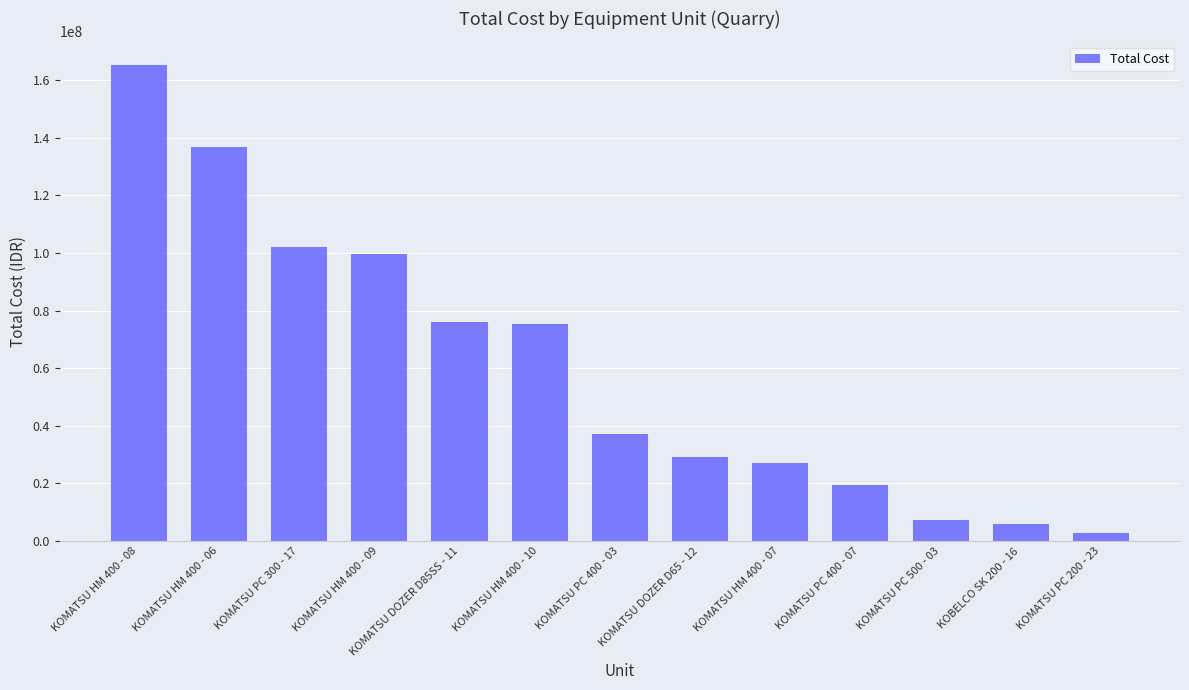

Count the number of data series in this chart.

1